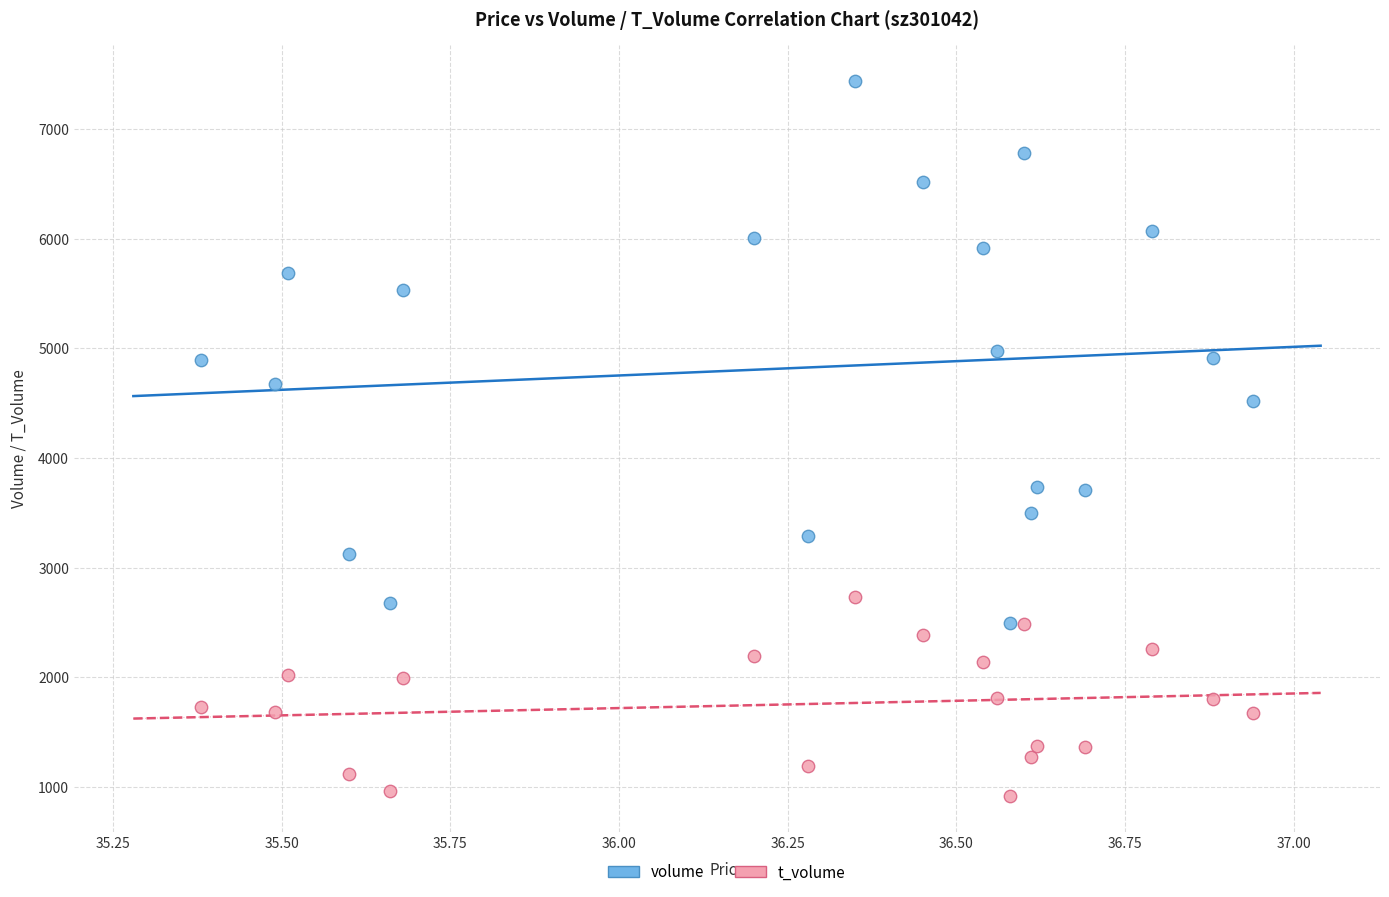

Across all data points, what is the range of Y values (max minus min)?

6527